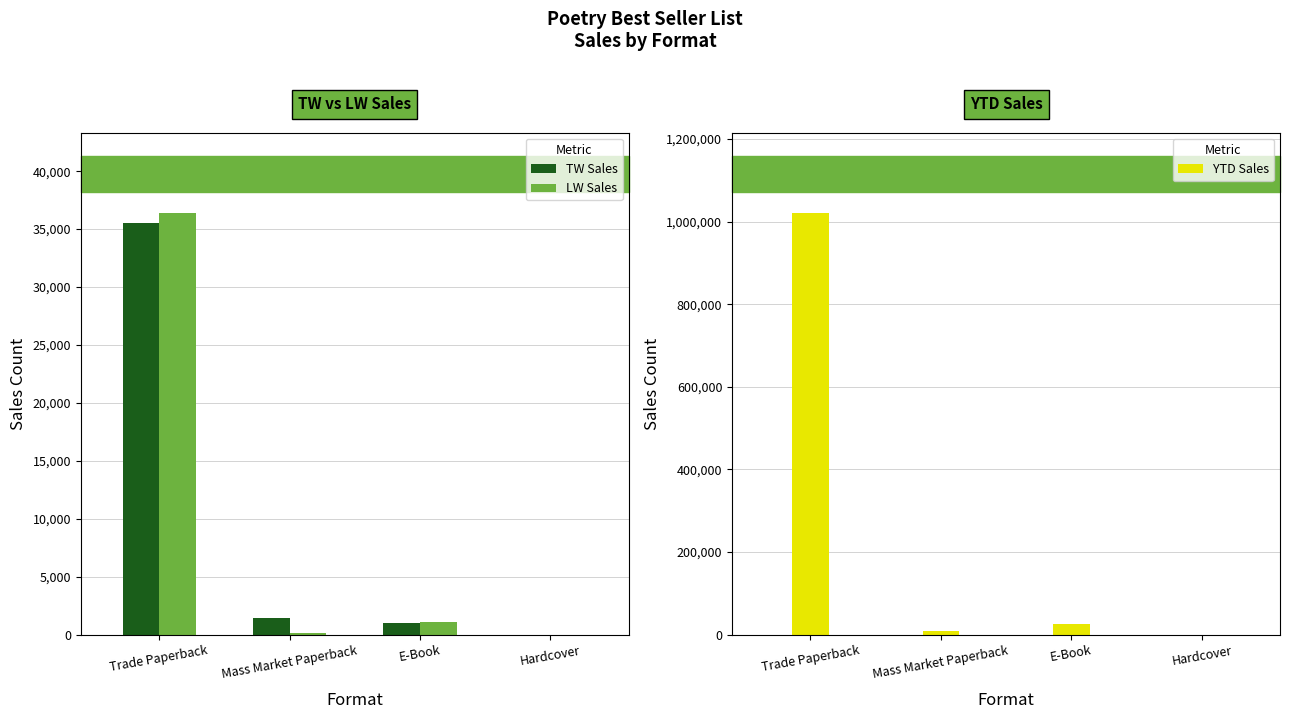

Rank the series by their maximum value, from highest to lowest.

YTD Sales, LW Sales, TW Sales